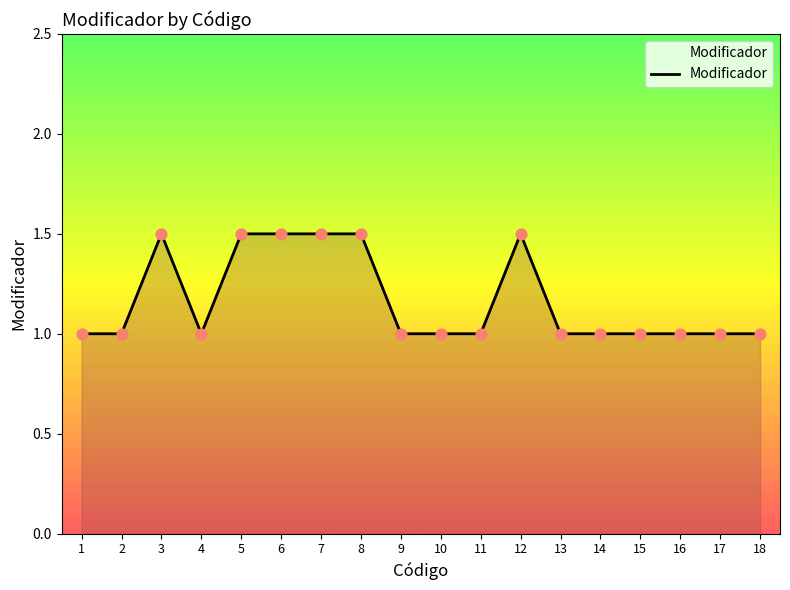

What is the ratio of the value at 12 to the value at 18?

1.5